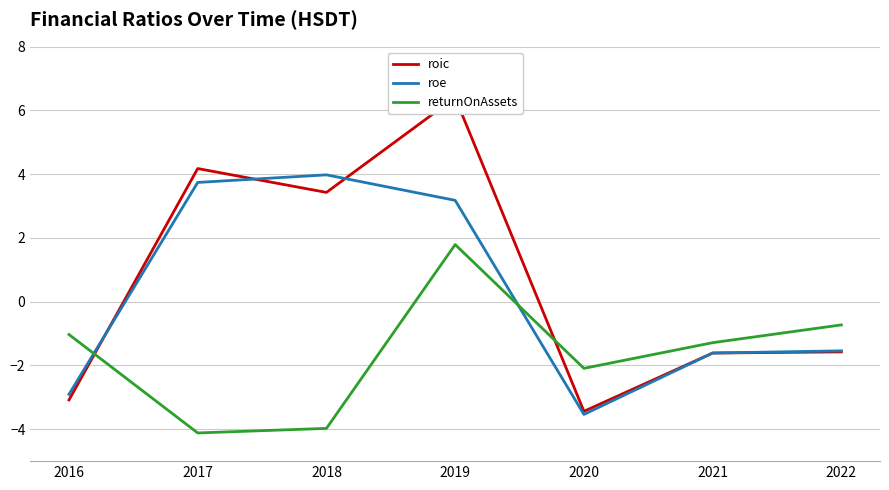

What is the difference between the maximum and minimum values in the roe series?

7.5